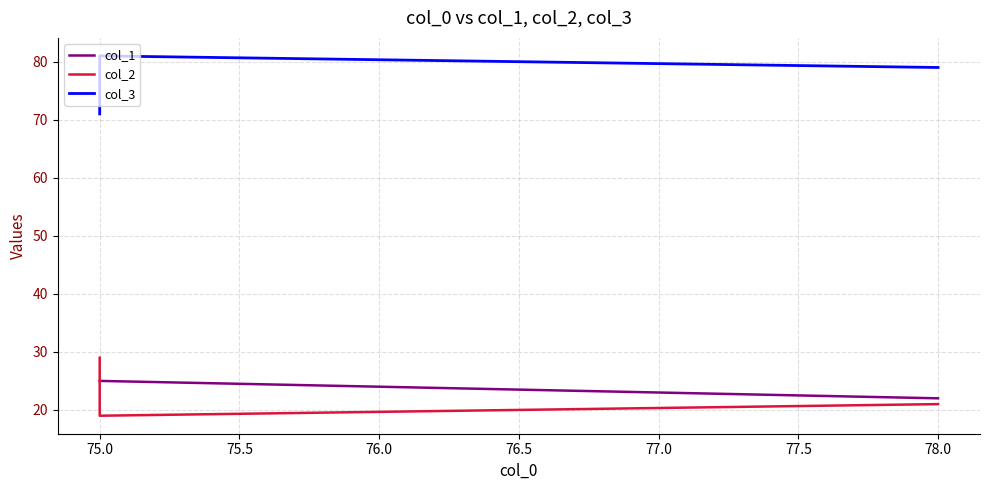

Is this an area chart (filled region under the line)?

No